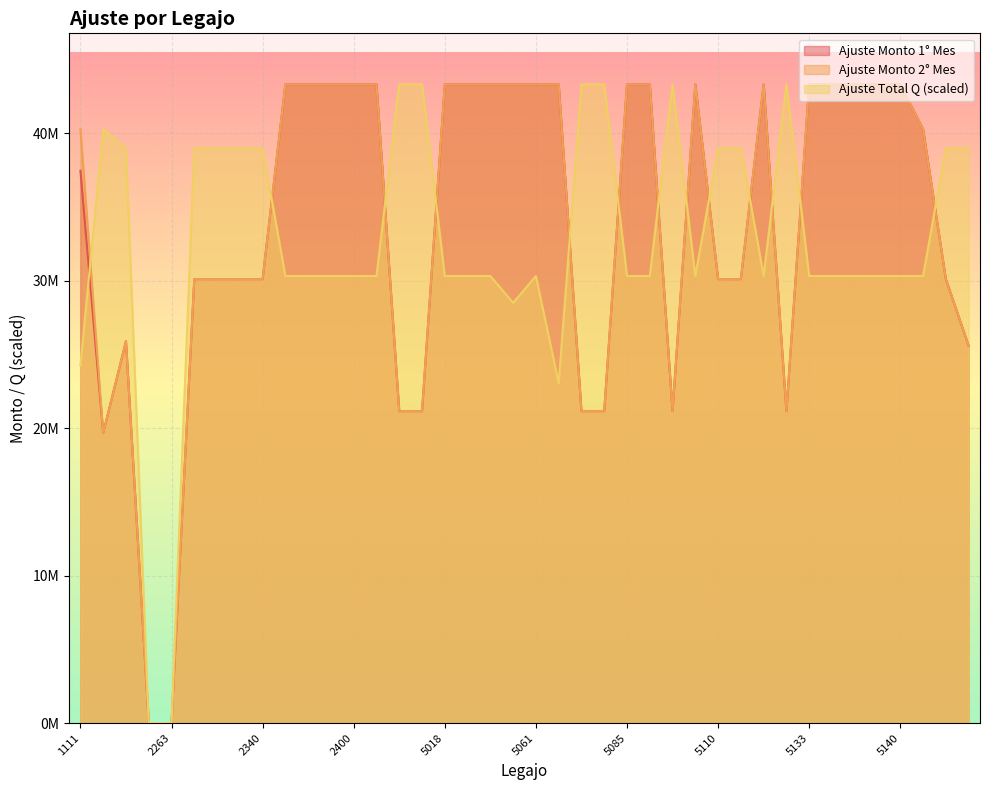

What is the label of the 12th point from the left?

2396